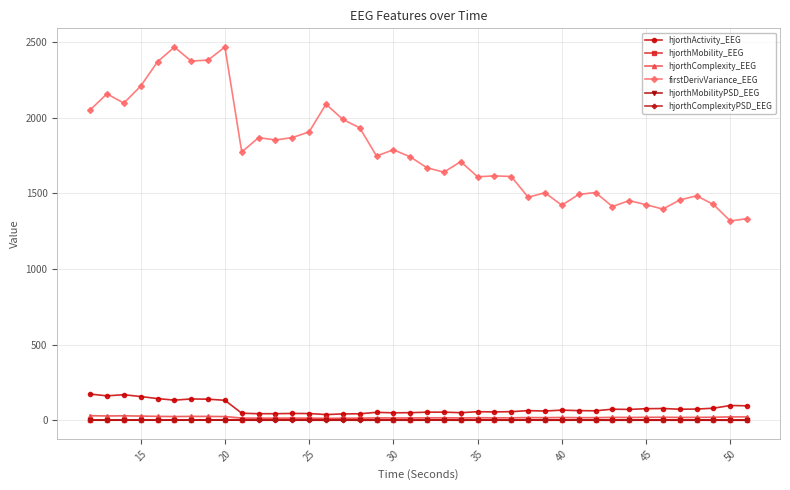

What is the value of the firstDerivVariance_EEG point at the 20th from the left?

1741.8